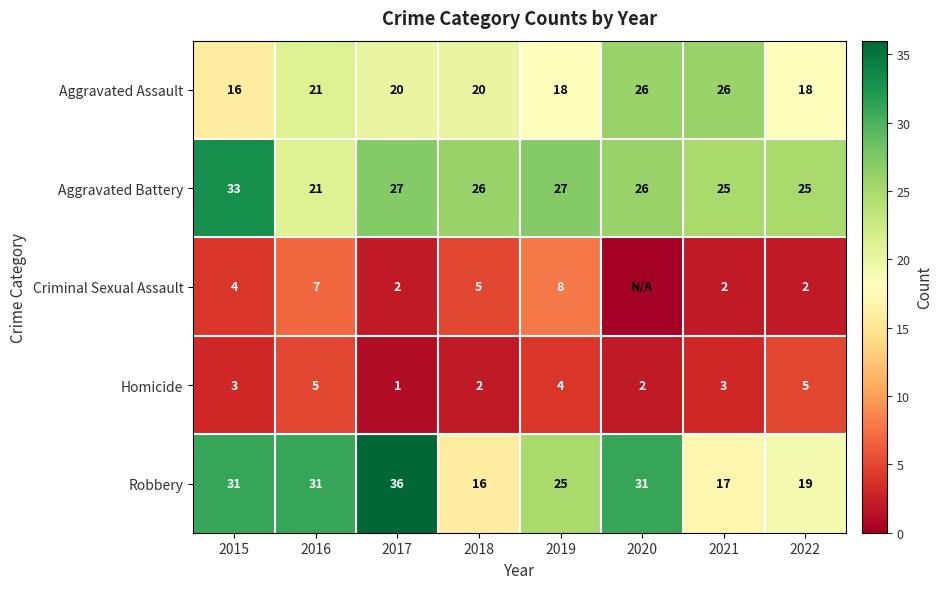

At 2022, list the series in order from largest to smallest.

Aggravated Battery, Robbery, Aggravated Assault, Homicide, Criminal Sexual Assault